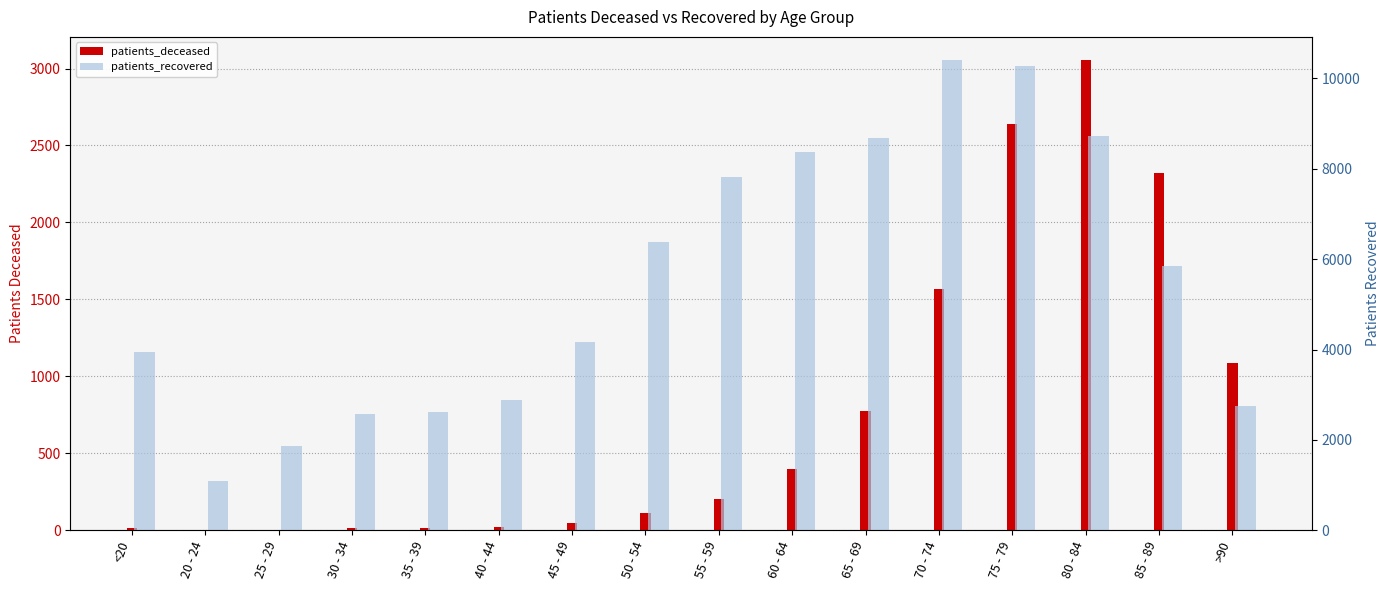

At which label does patients_deceased first exceed 201?

60 - 64